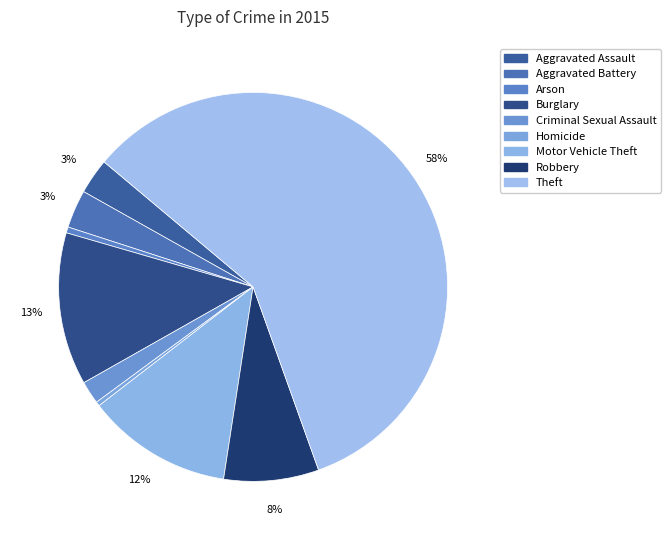

Between Aggravated Assault and Aggravated Battery, which is larger?

Aggravated Battery